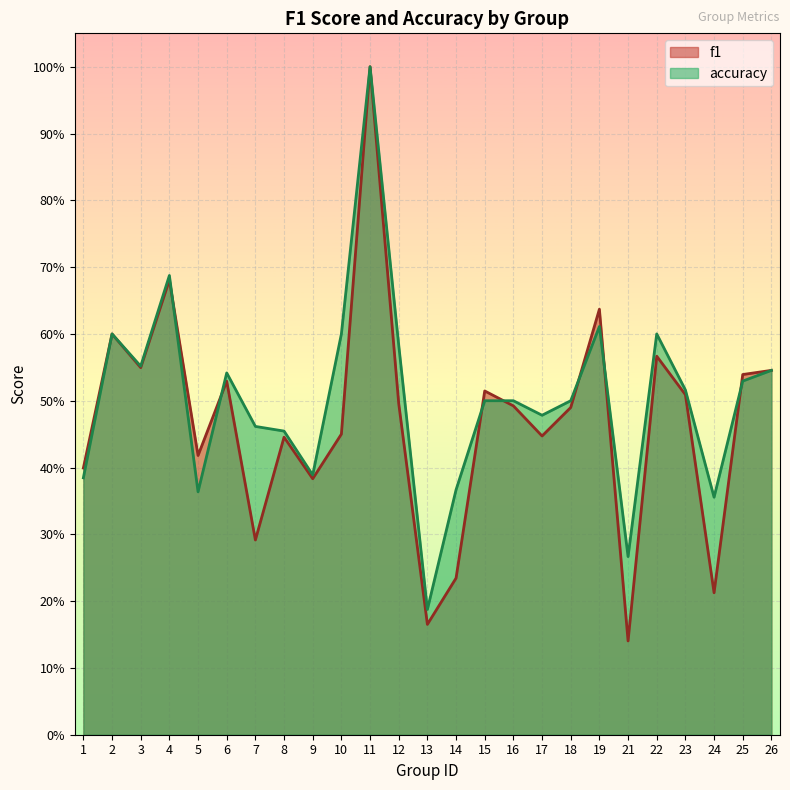

Which series has the largest total across all categories?

accuracy